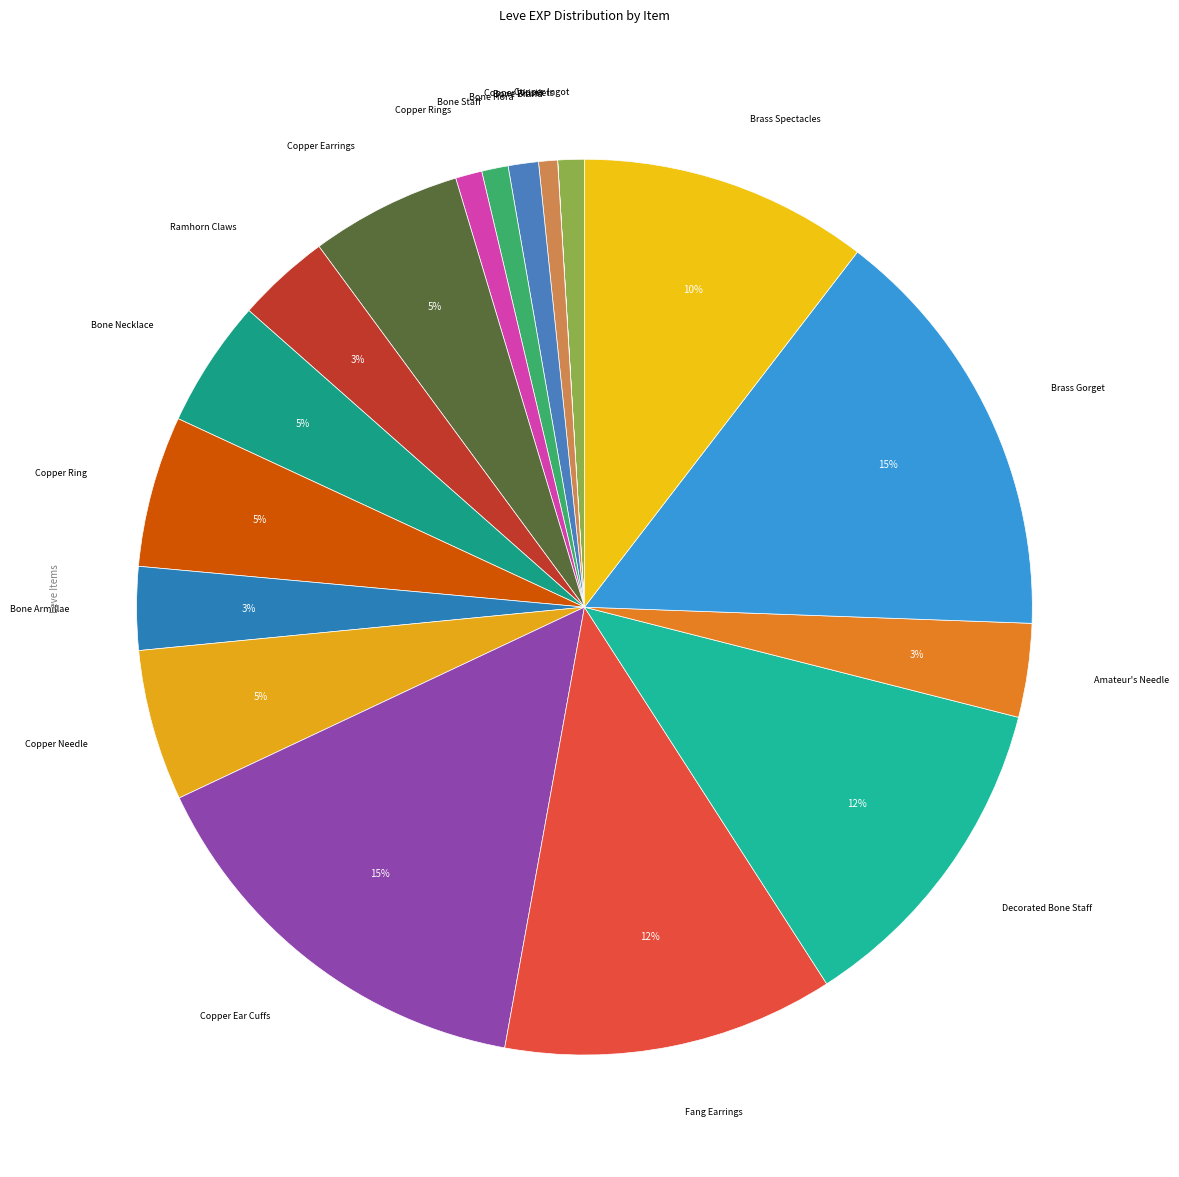

What is the smallest slice in the pie chart?

Copper Wristlets